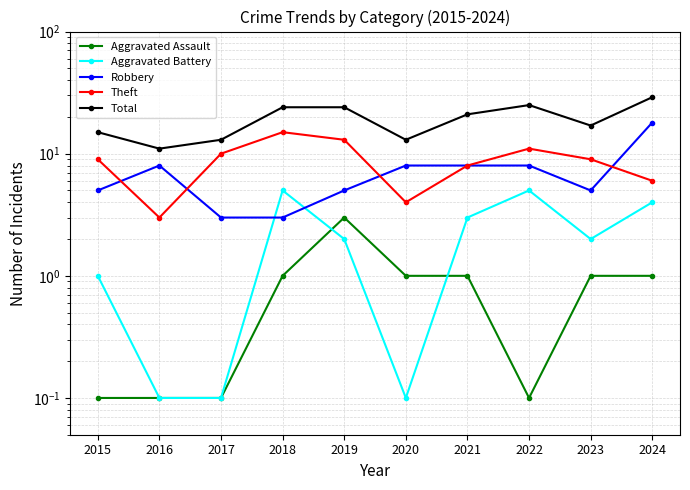

List the series in order of their peak value, lowest first.

Aggravated Assault, Aggravated Battery, Theft, Robbery, Total